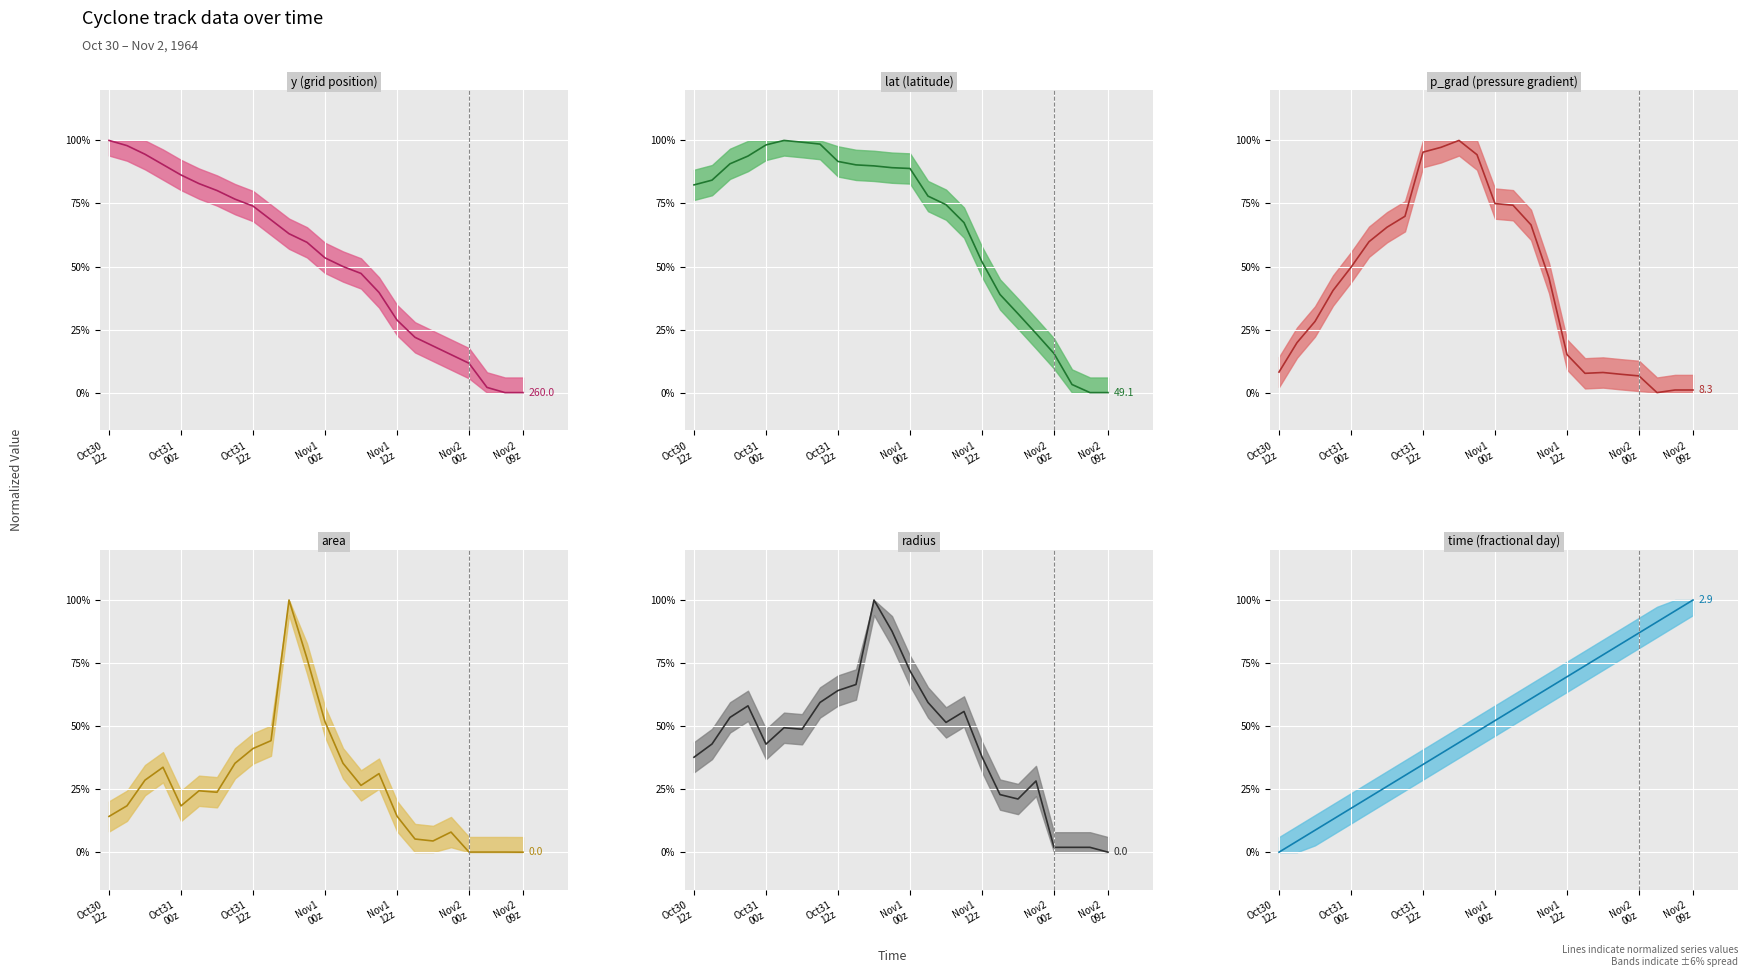

How many times do y (grid position) and area cross each other?

3